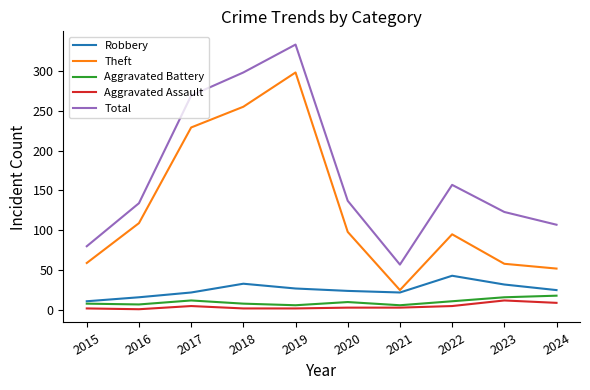

How many interior local valleys does the Total series have?

1